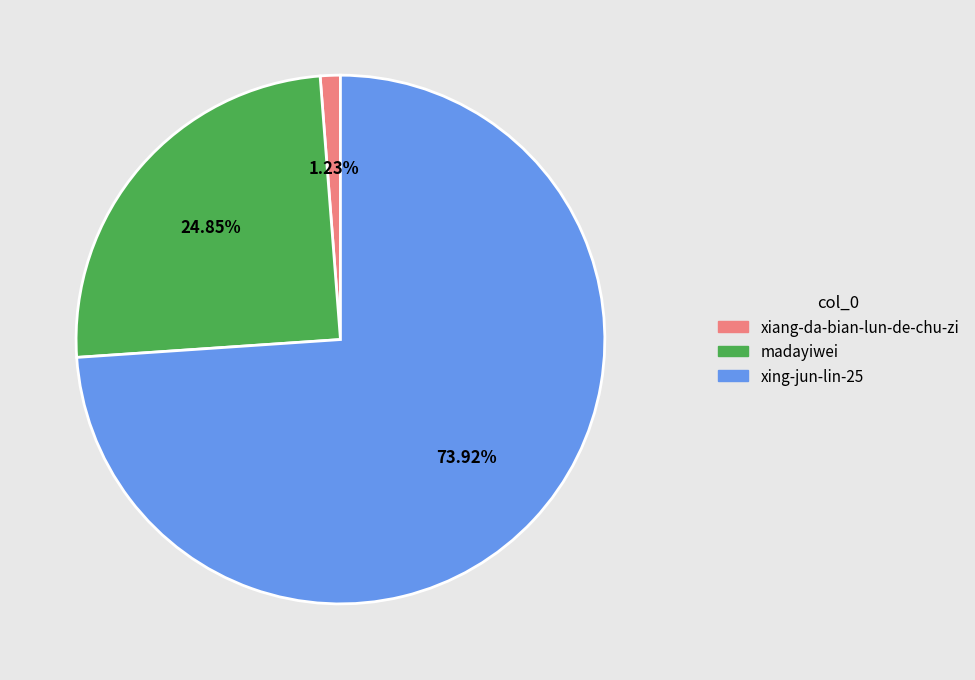

How many slices are in this pie chart?

3